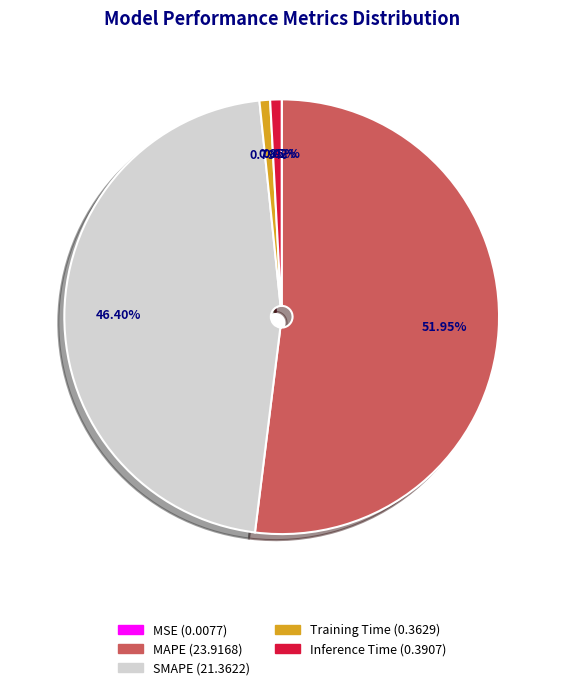

What is the total percentage of Inference Time and SMAPE?

47.2%